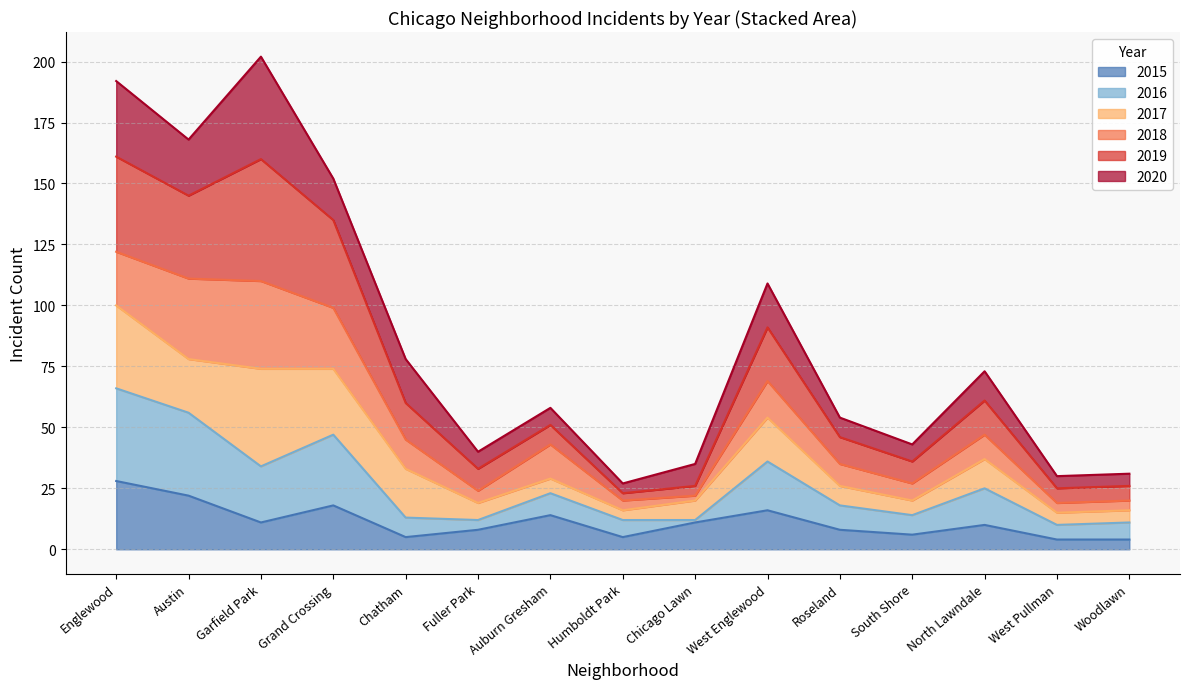

Which series changed the most between Englewood and Auburn Gresham?

2019